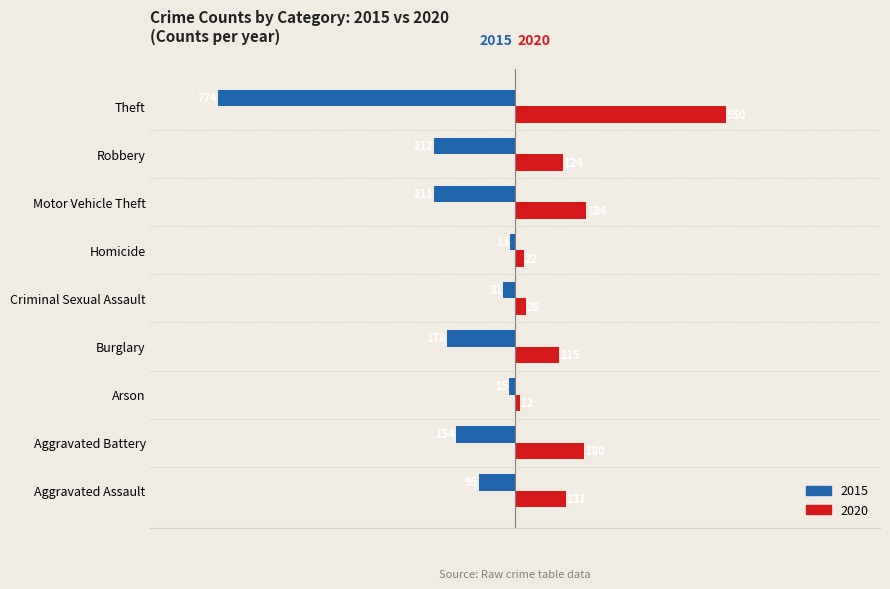

Reading right to left, what are all the values shown in this chart?

2015: -774	-212	-211	-13	-31	-178	-15	-154	-95
2020: 550	124	184	22	28	115	12	180	131